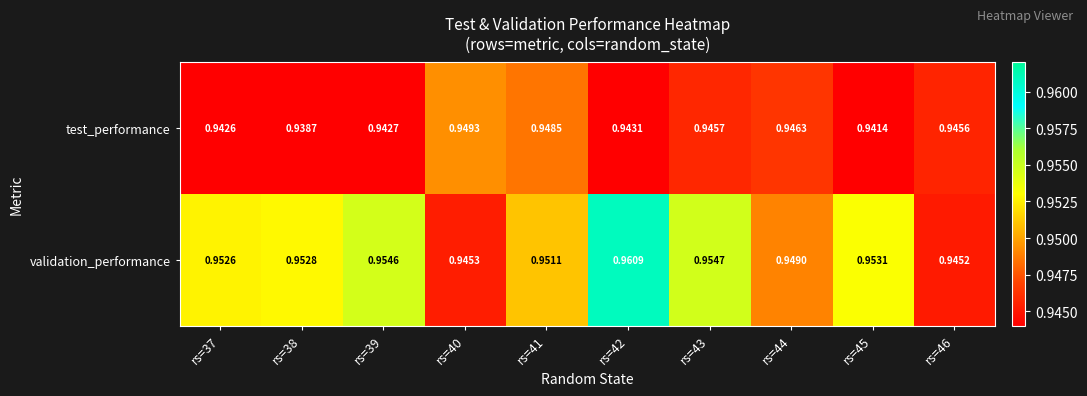

Rank the series by their average value, from highest to lowest.

validation_performance, test_performance